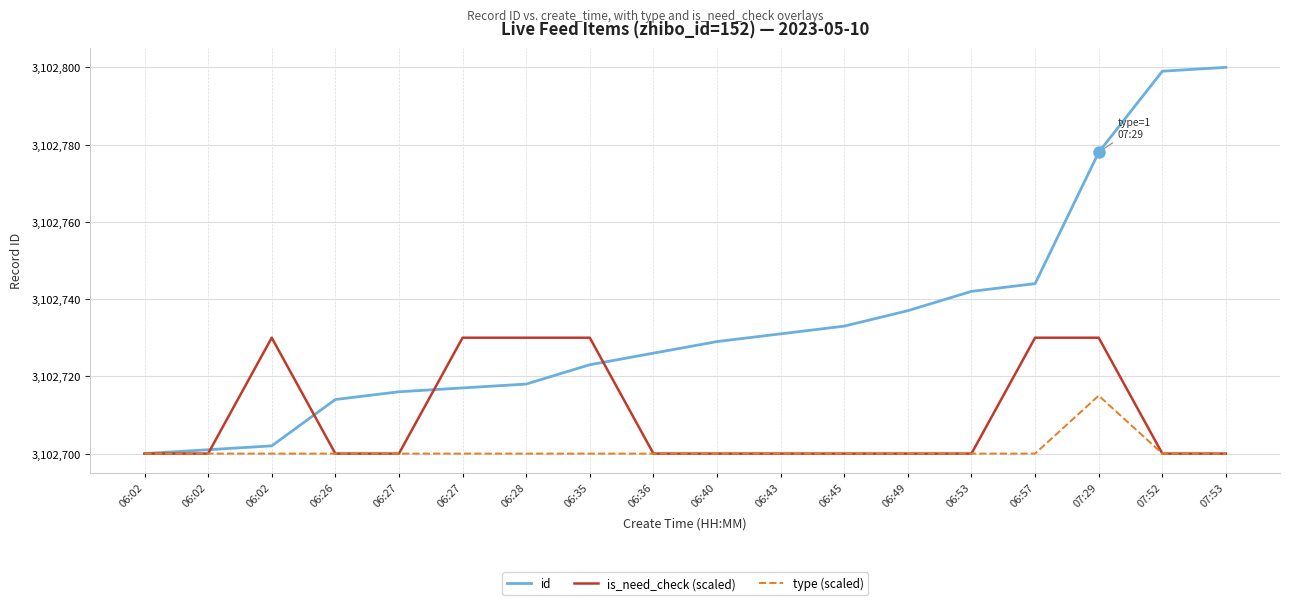

Is this an area chart (filled region under the line)?

No